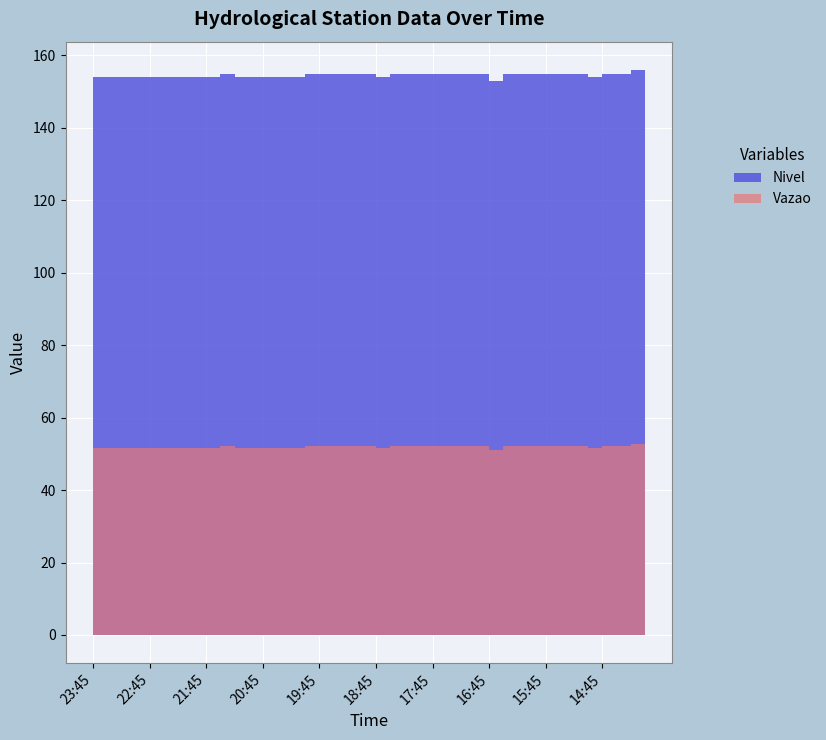

What is the difference between the maximum and minimum values in the Nivel series?

3.0